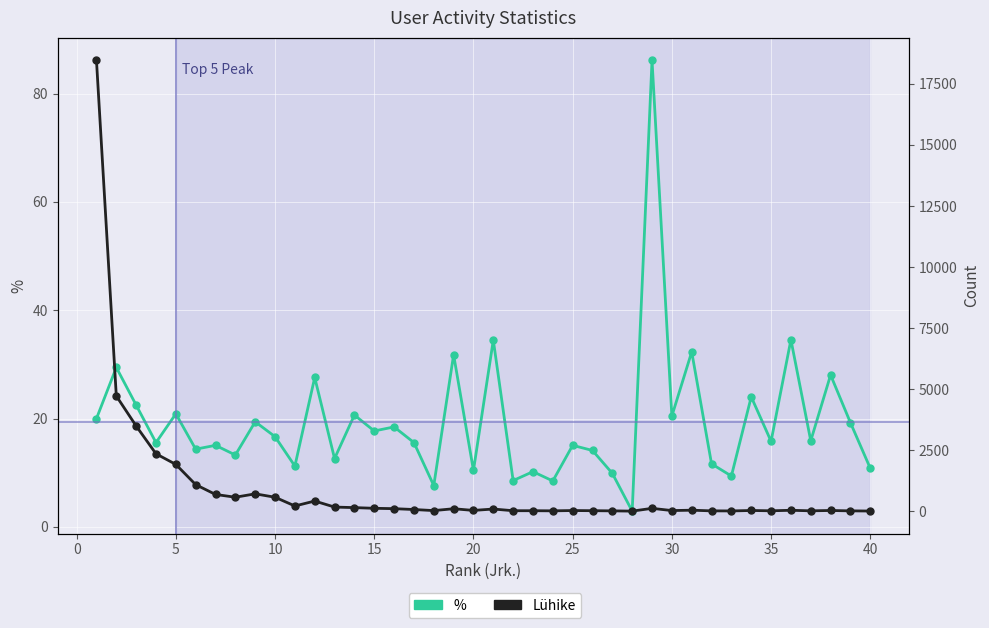

The Lühike series shows 163.0 at 11. True or false?

False